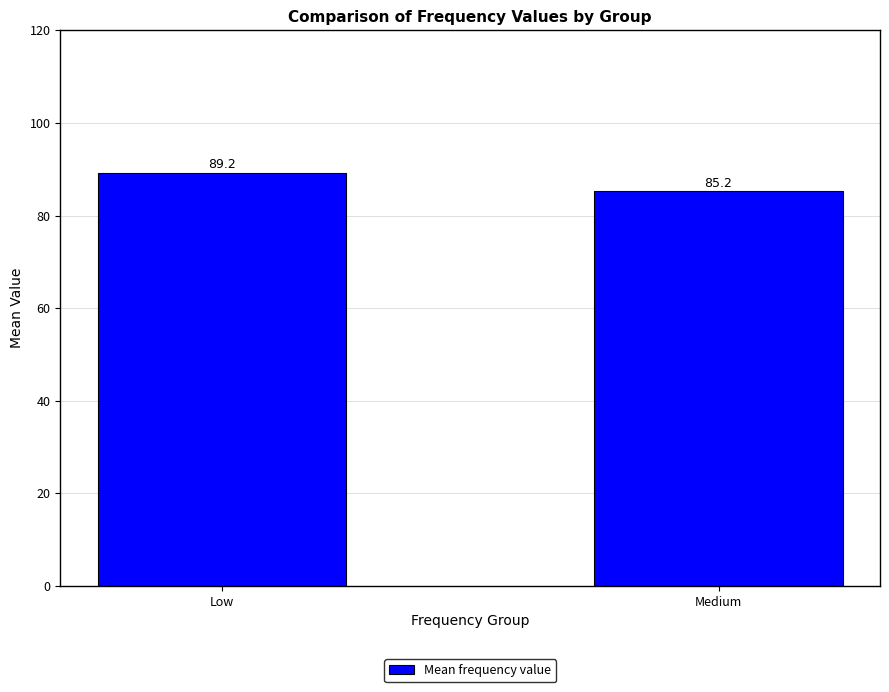

At which label is the value closest to 87?

Medium